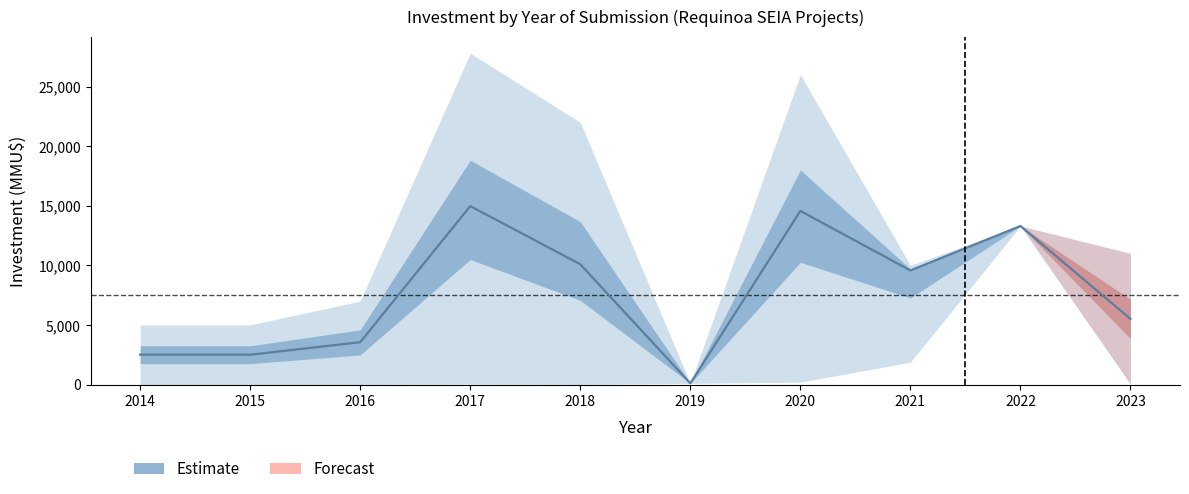

Is it true that Count (projects) equals 2 at 2014?

False